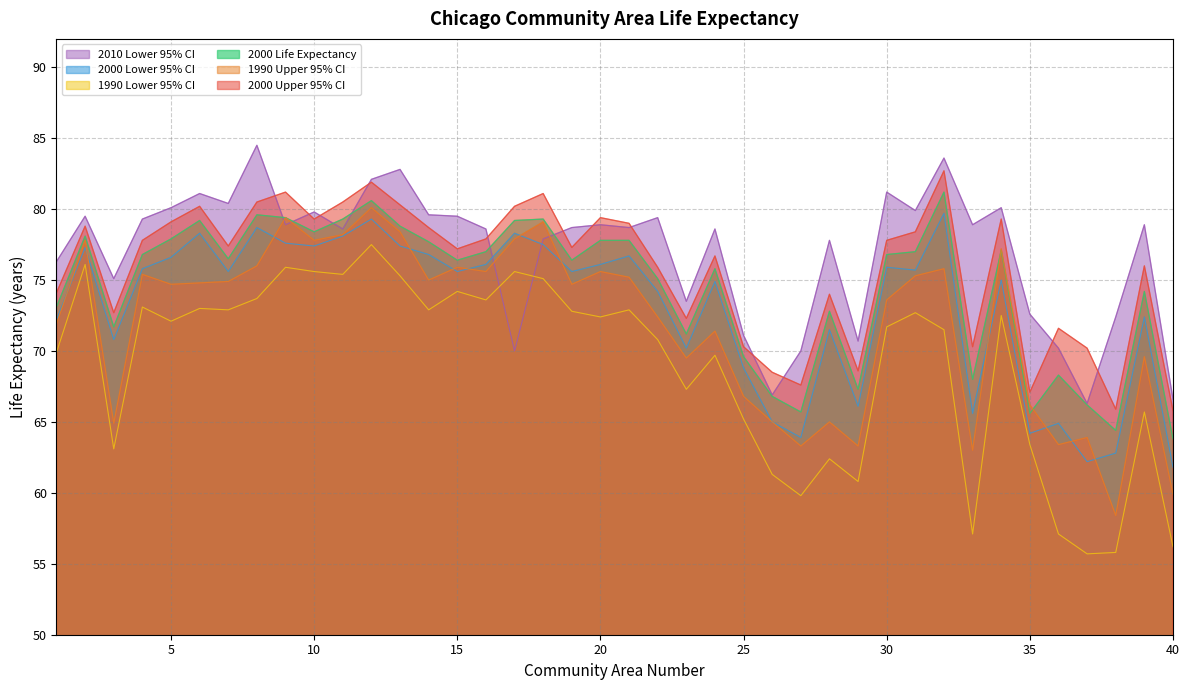

The 2000 Upper 95% CI series shows 108.3 at 2. True or false?

False